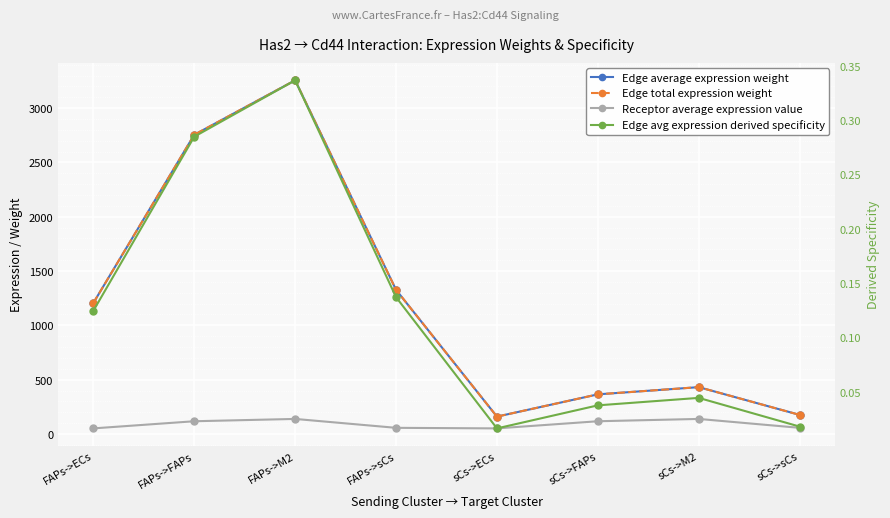

Rank the categories by Edge average expression weight value from highest to lowest.

FAPs->M2, FAPs->FAPs, FAPs->sCs, FAPs->ECs, sCs->M2, sCs->FAPs, sCs->sCs, sCs->ECs